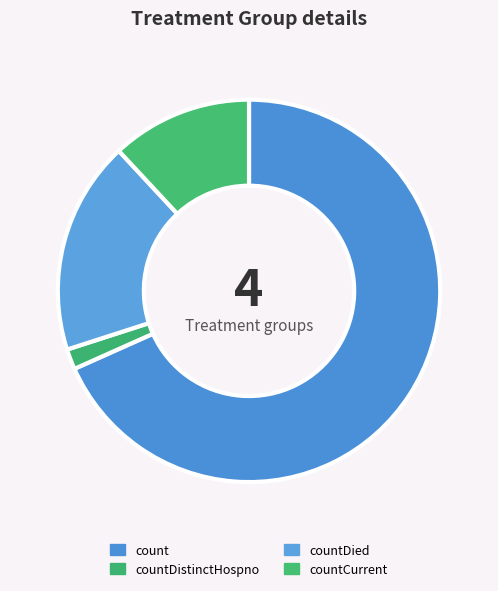

To the nearest percent, what portion does countDistinctHospno represent?

2%